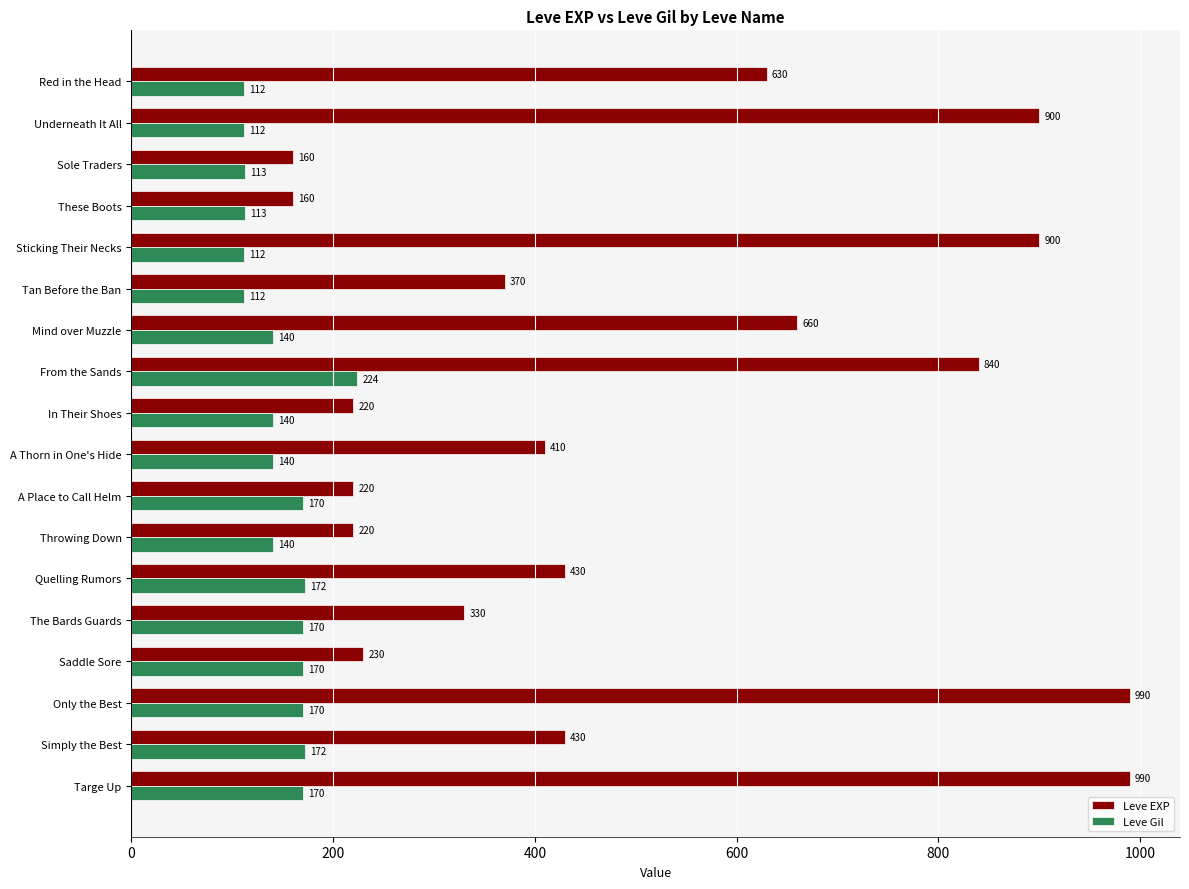

What is the total value across all series at Sticking Their Necks?

1012